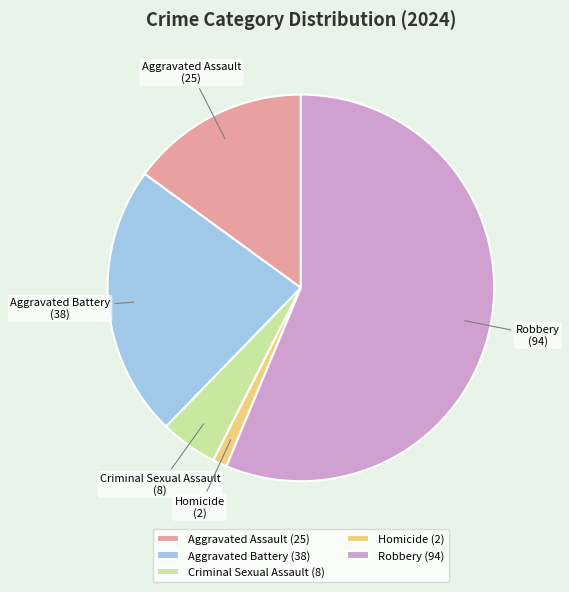

What is the largest slice in the pie chart?

Robbery